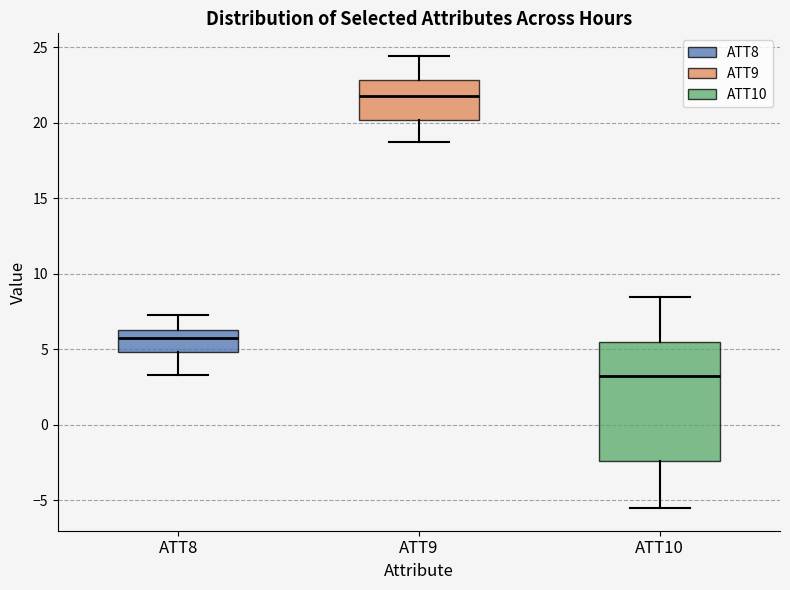

Which box is the tallest, from its lower edge to its upper edge?

ATT10